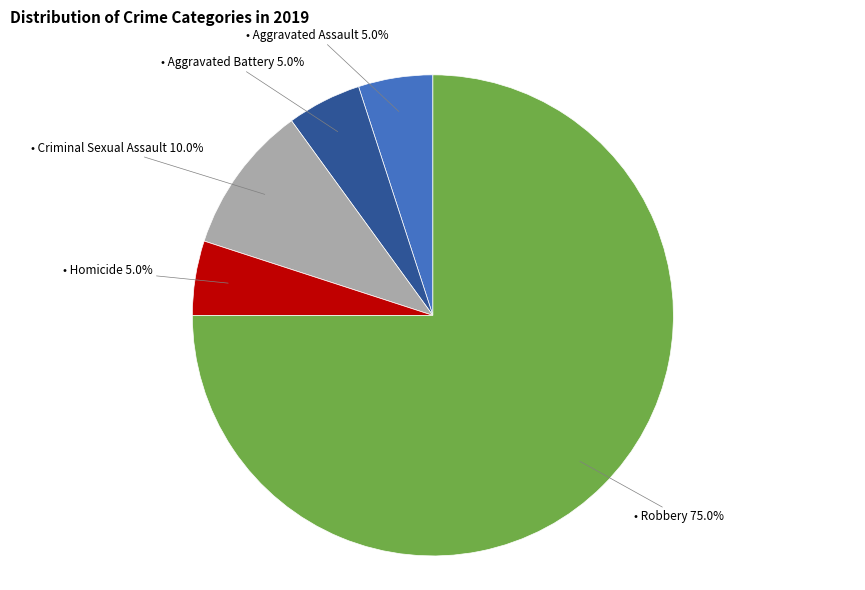

Is there any slice that represents more than half of the pie?

Yes